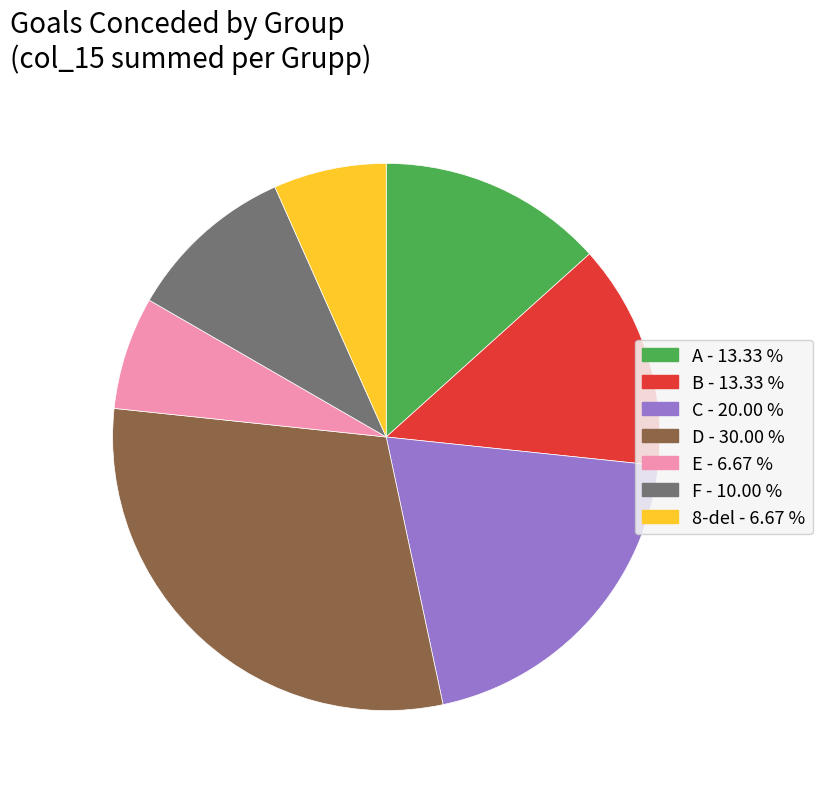

How many segments does this pie chart have?

7